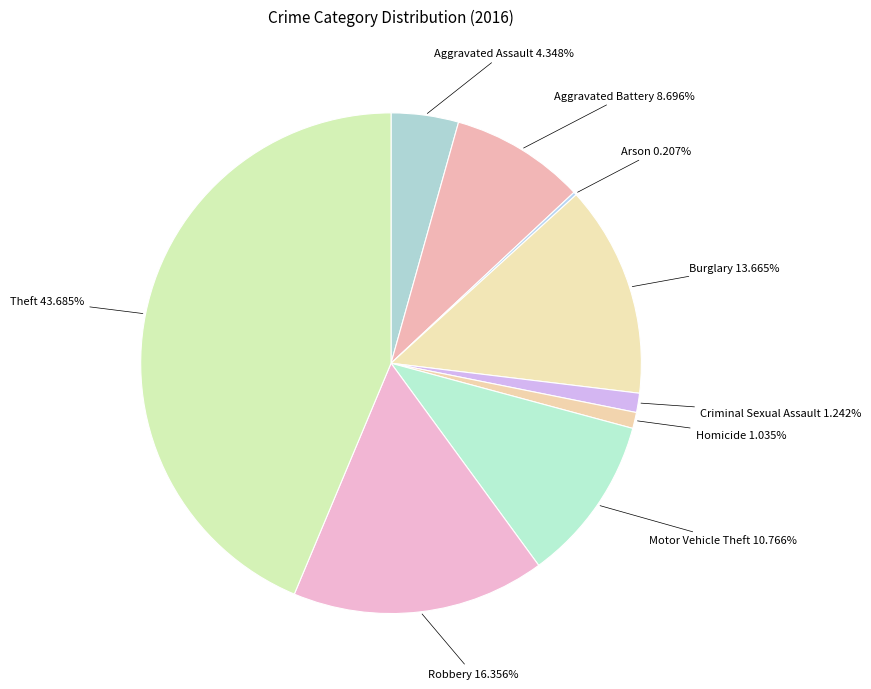

Which slice is the largest?

Theft